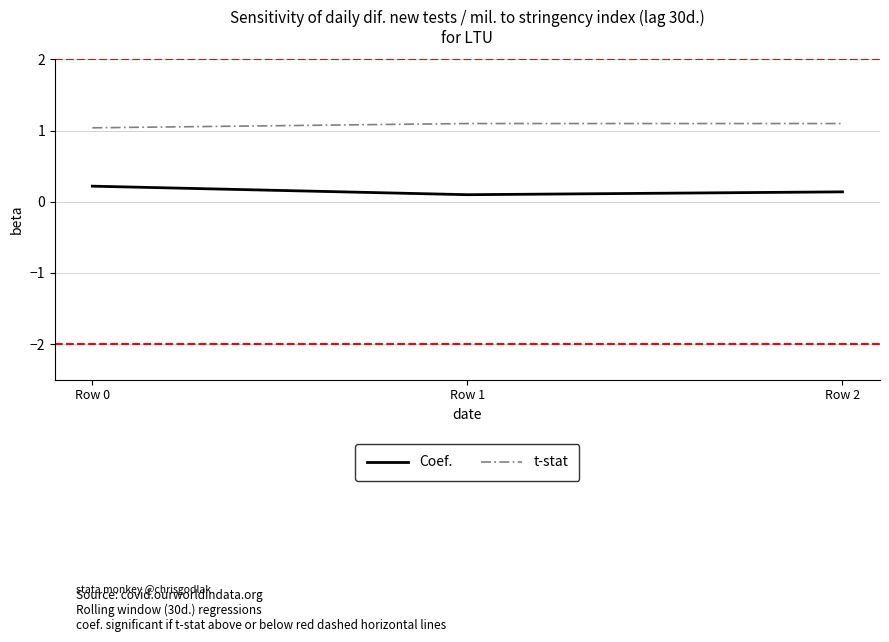

What is the difference between the highest and lowest values at Row 2?

1.0